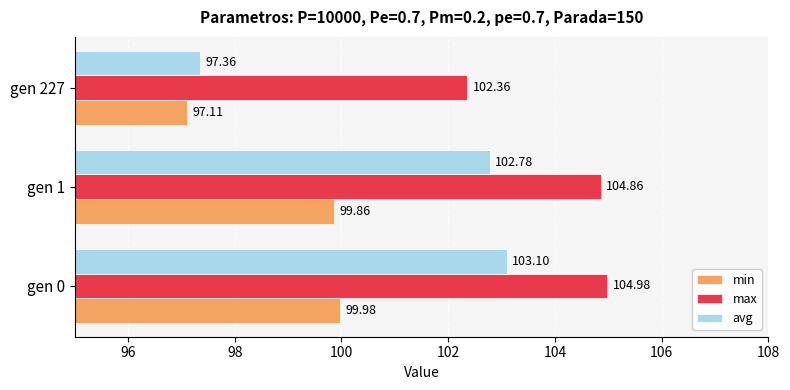

What is the highest value of the max series?

105.0